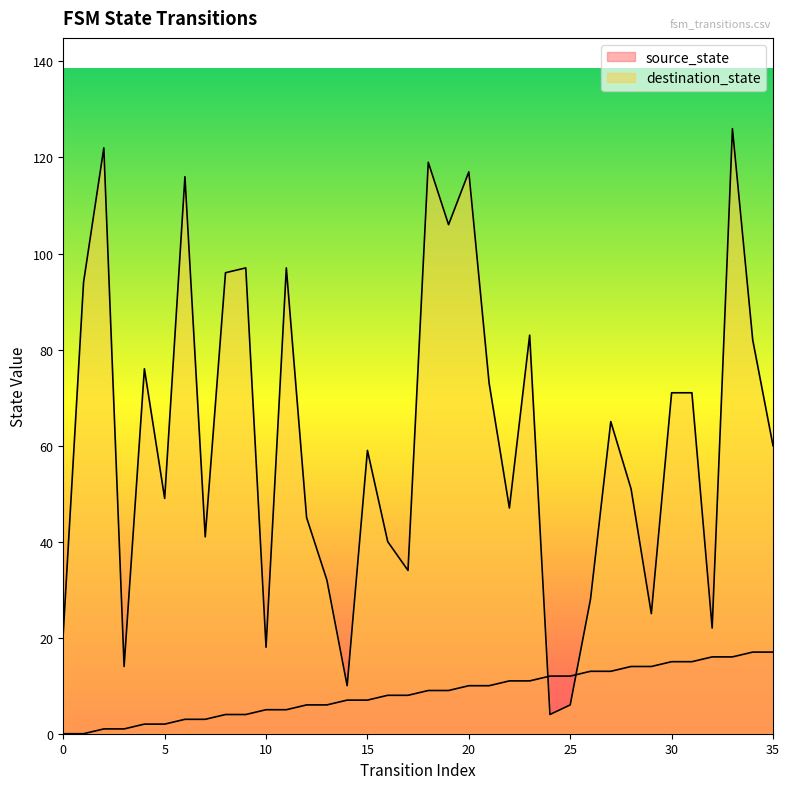

Which label corresponds to the largest value in the chart?

33